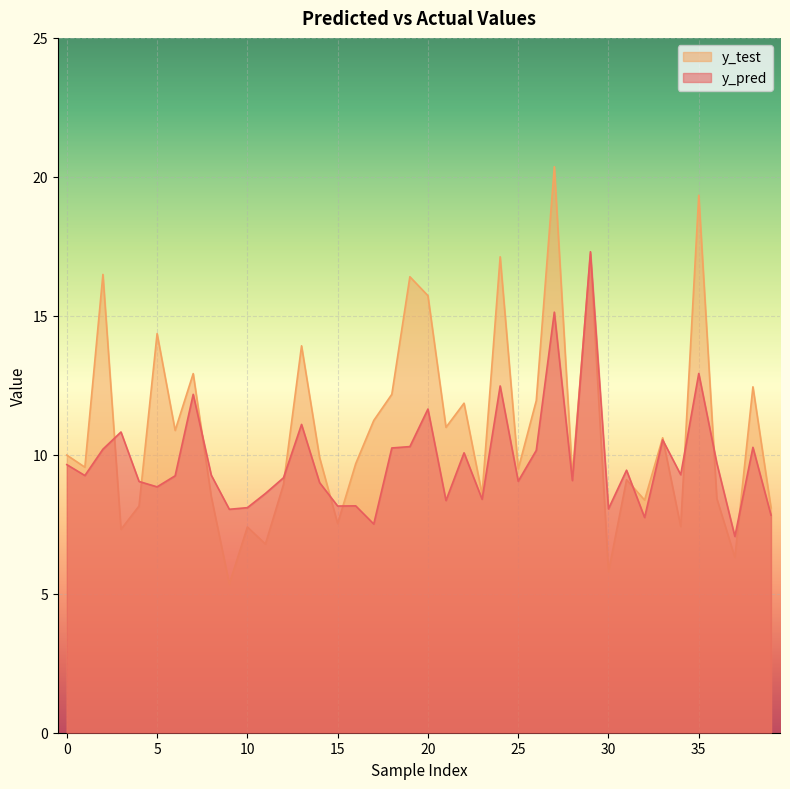

List the series in order of their overall mean, lowest first.

y_pred, y_test